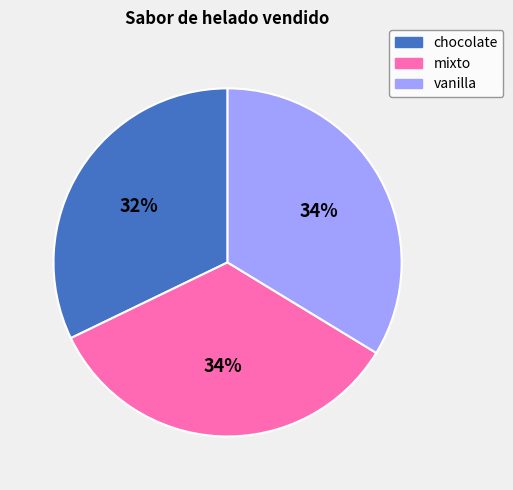

Which slice is the smallest?

chocolate